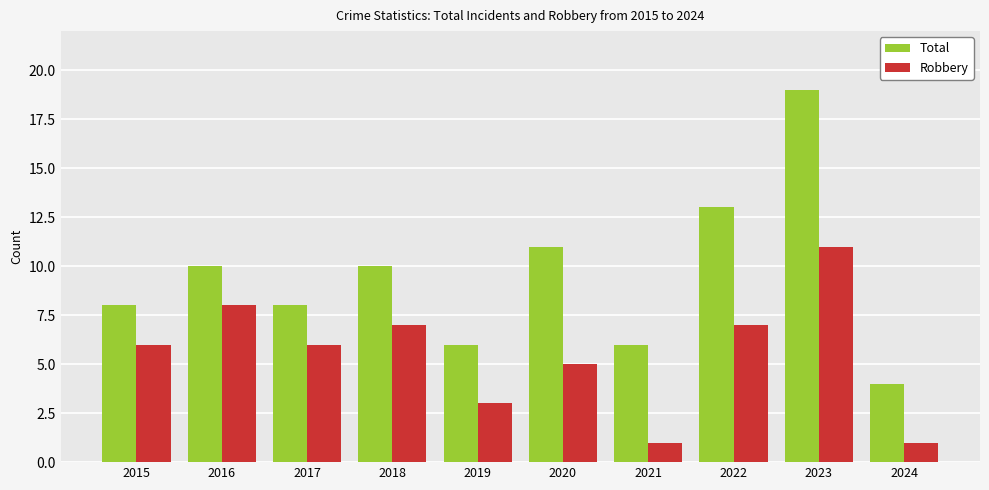

The value of Robbery at 2015 is 10. True or false?

False